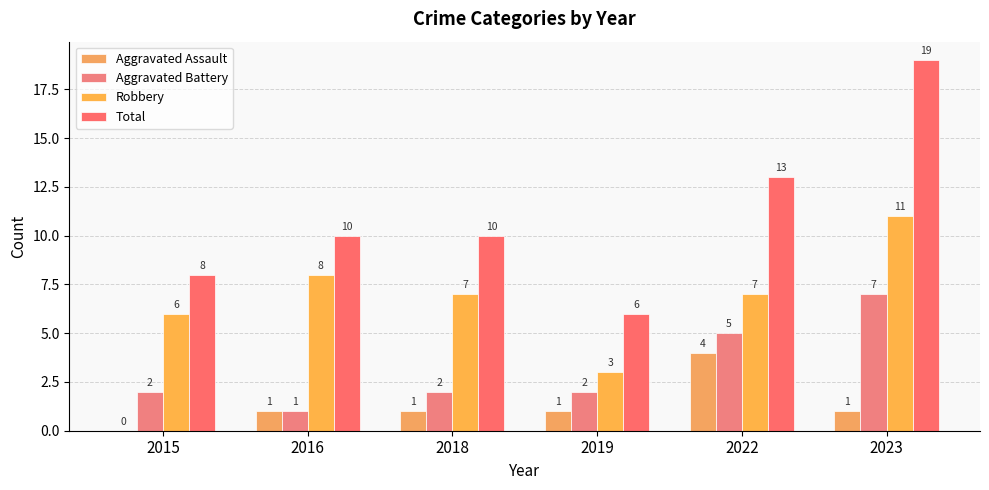

At 2015, list the series in order from smallest to largest.

Aggravated Assault, Aggravated Battery, Robbery, Total